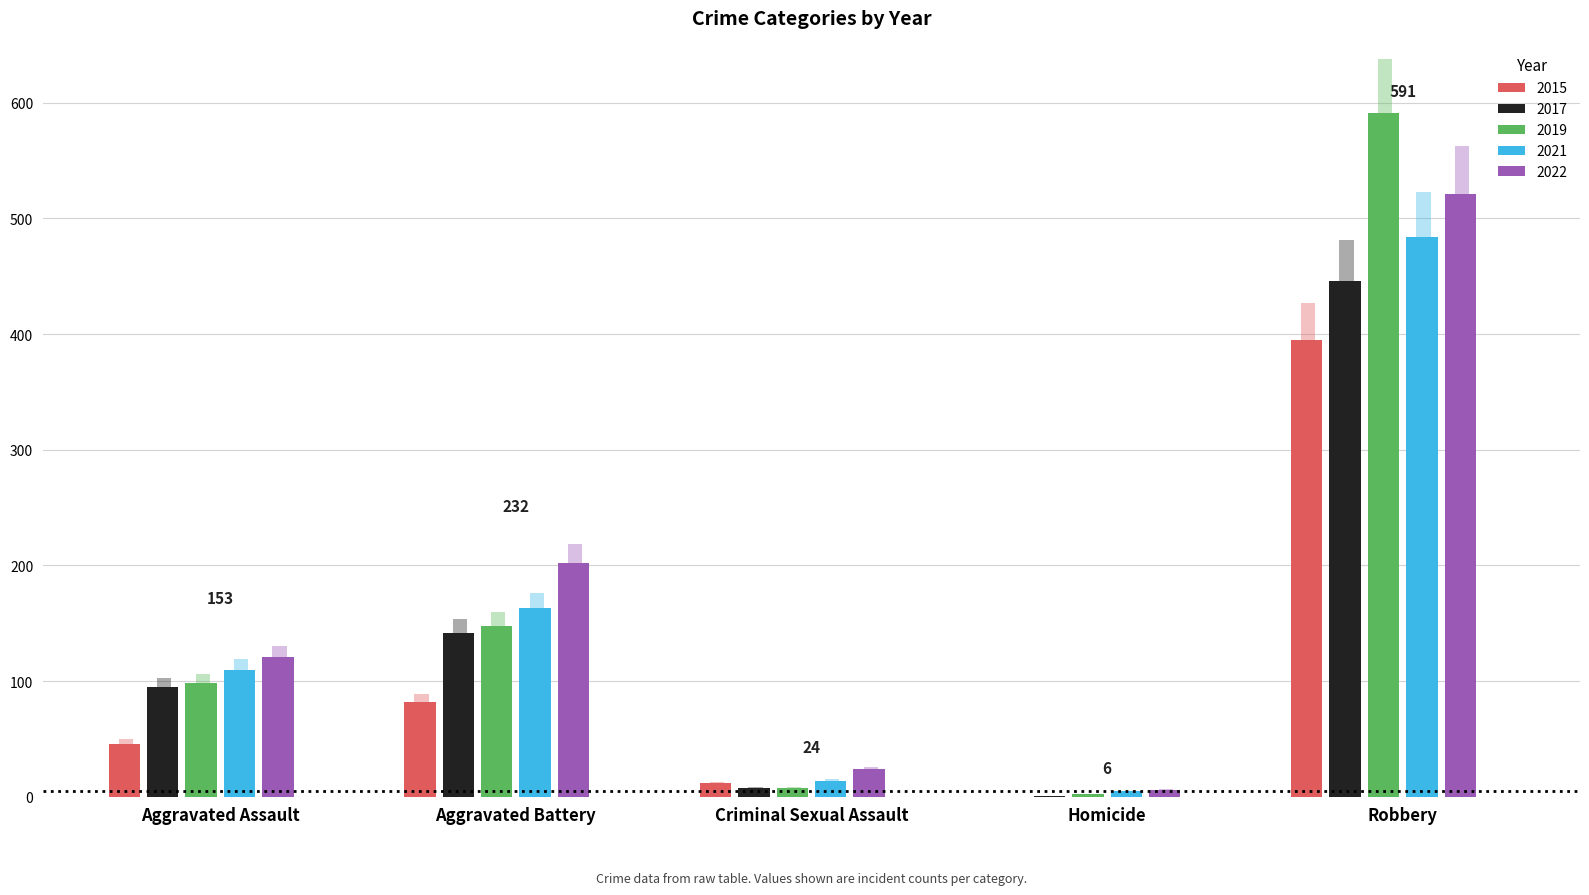

The value of 2022 at Homicide is 6. True or false?

True